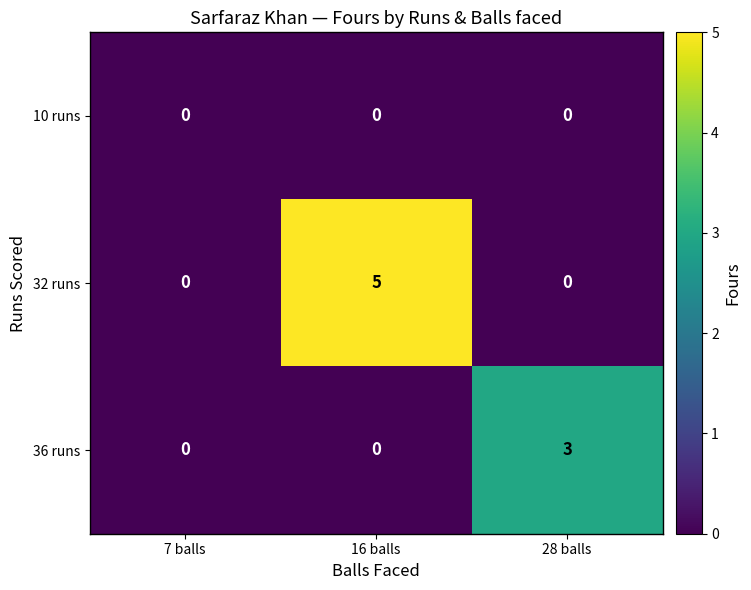

At how many categories does at least one series exceed 2?

2